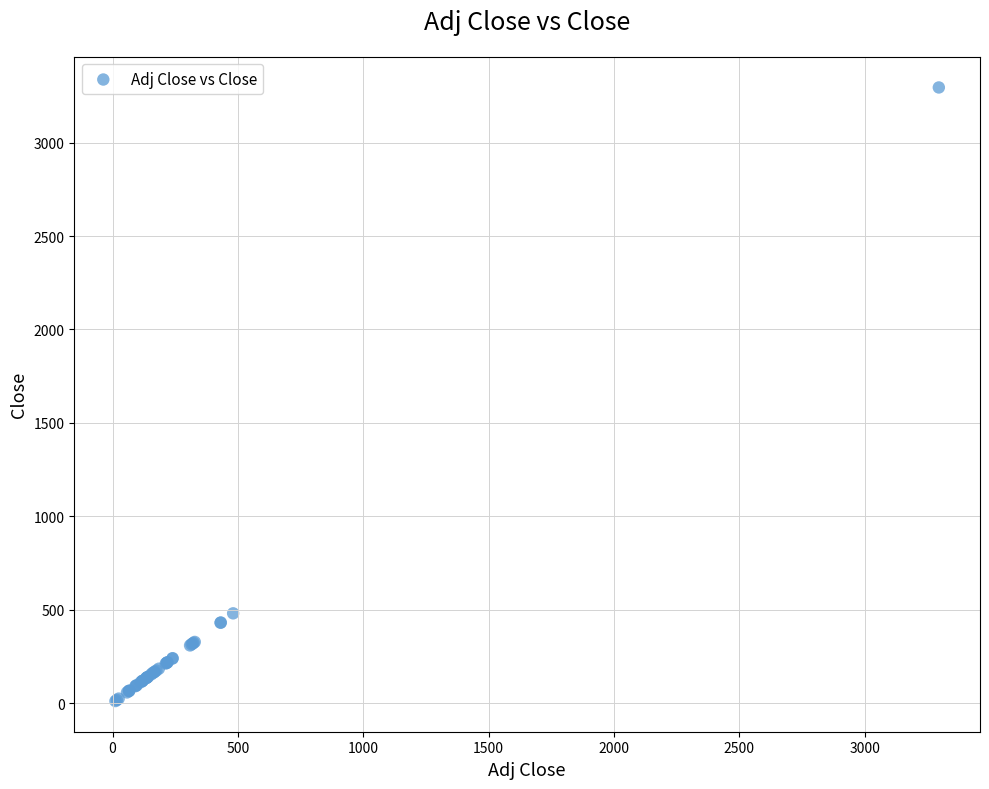

What Y value in the scatter plot is closest to 1653?

480.8